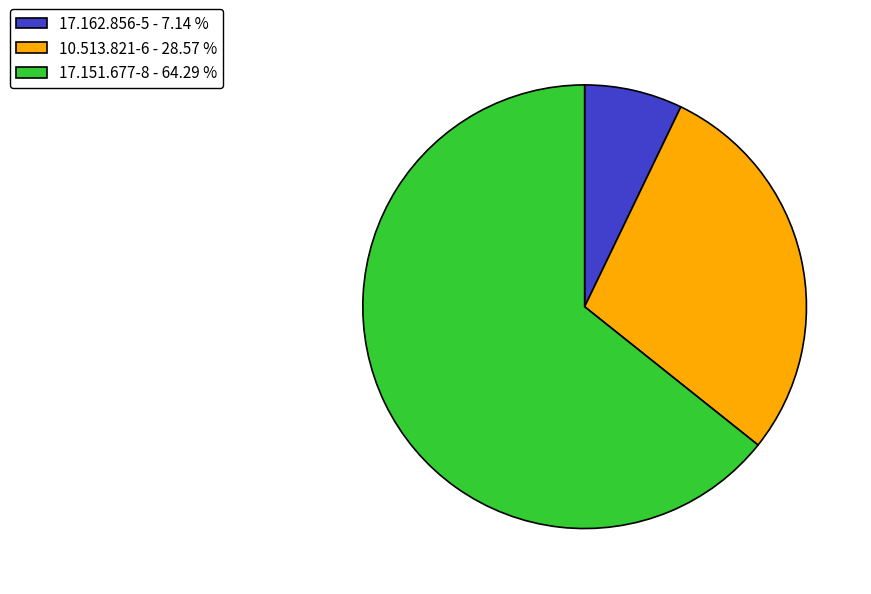

Count the number of slices in the pie.

3